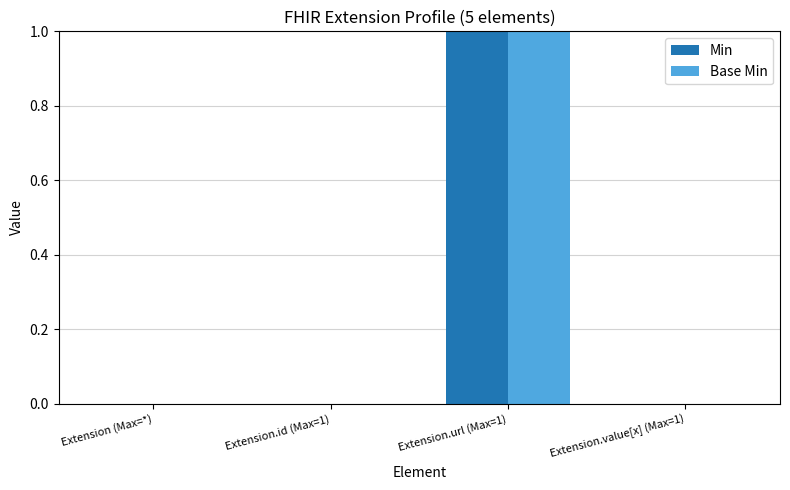

Is it true that Base Min equals -1 at Extension.value[x] (Max=1)?

False